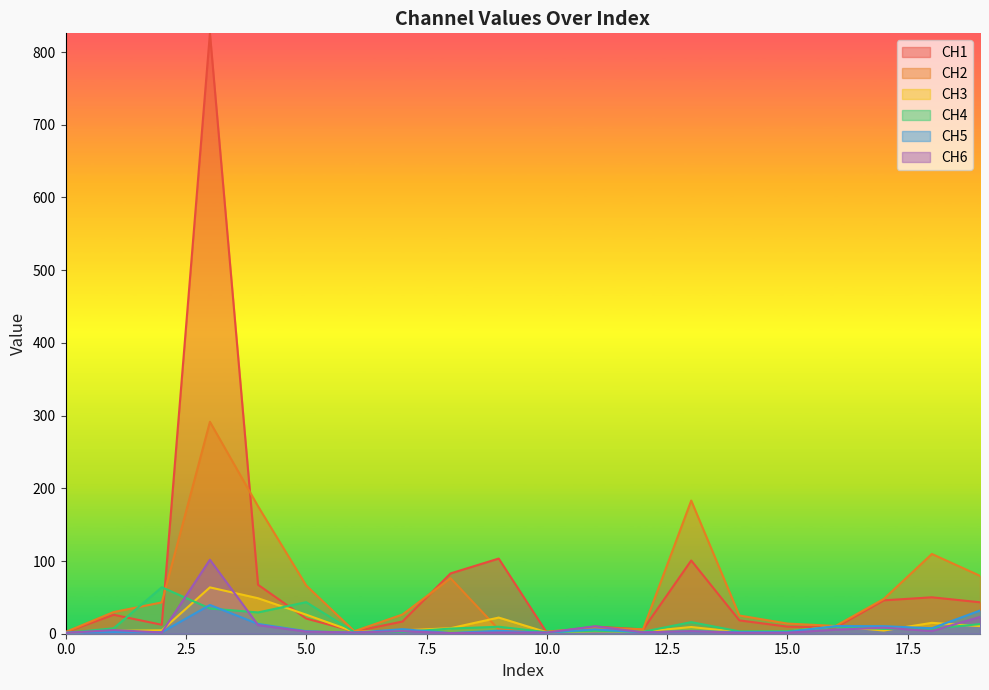

Where is the first local minimum for CH1?

2